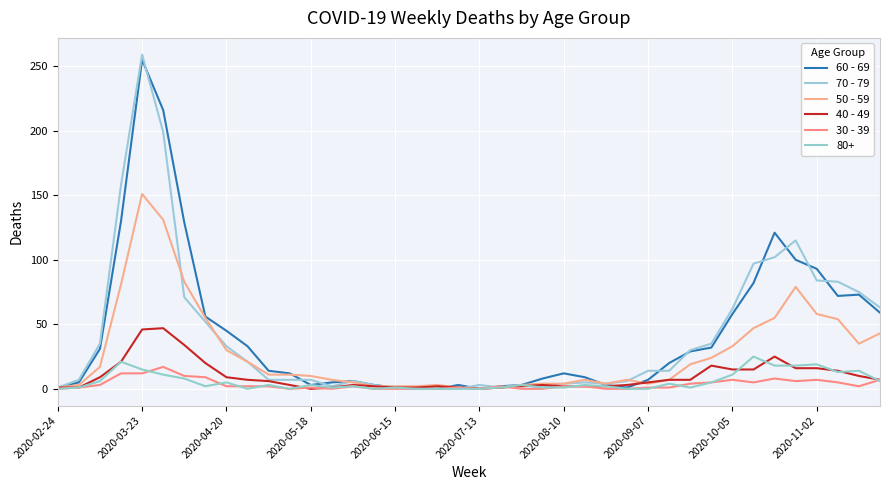

How many lines are shown in the chart?

6